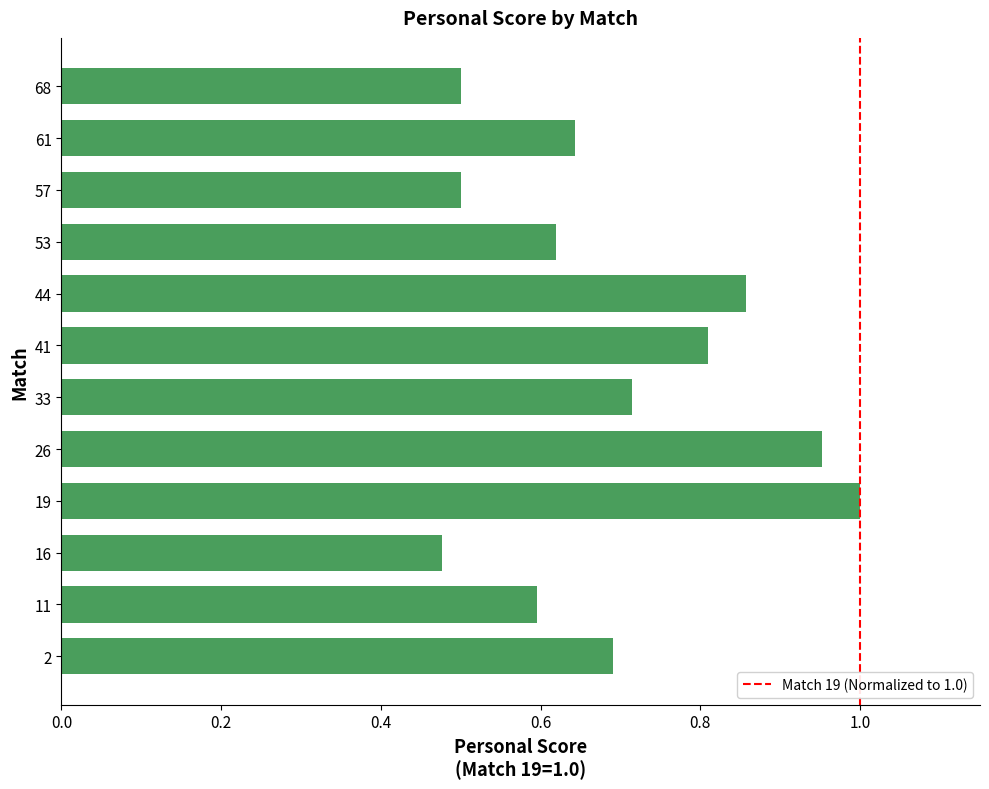

Which category has the highest value across all series?

19